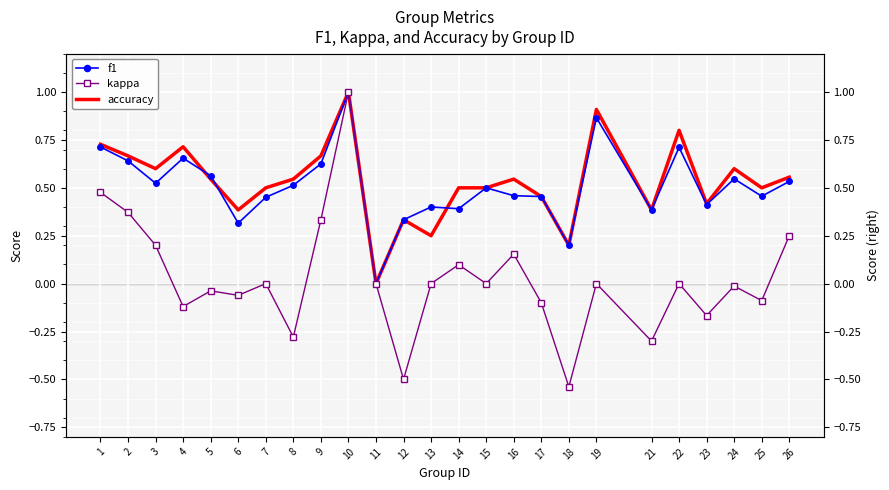

How many values in the kappa series are below 0?

11